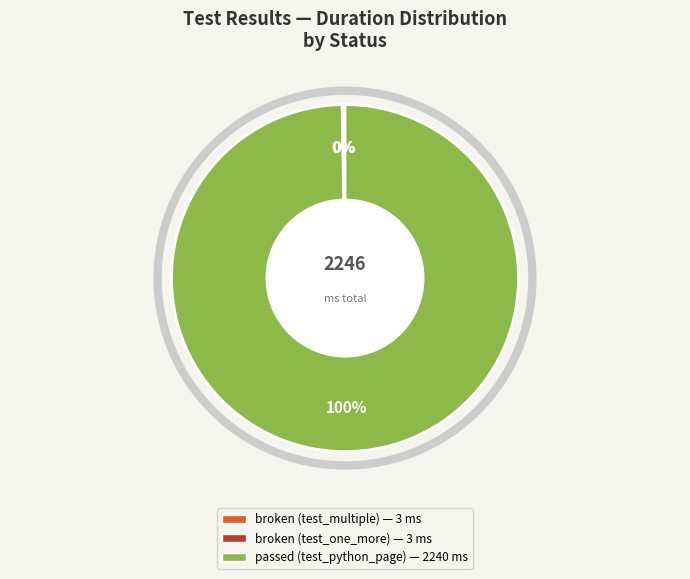

Is it true that passed (test_python_page) is 100% of the pie?

True